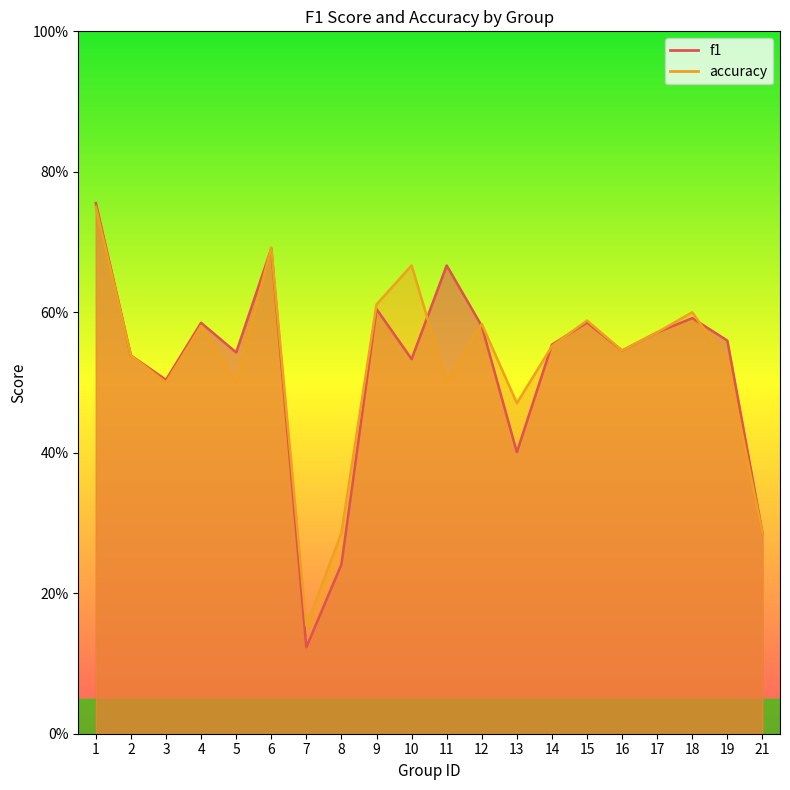

How many interior local valleys does the accuracy series have?

6